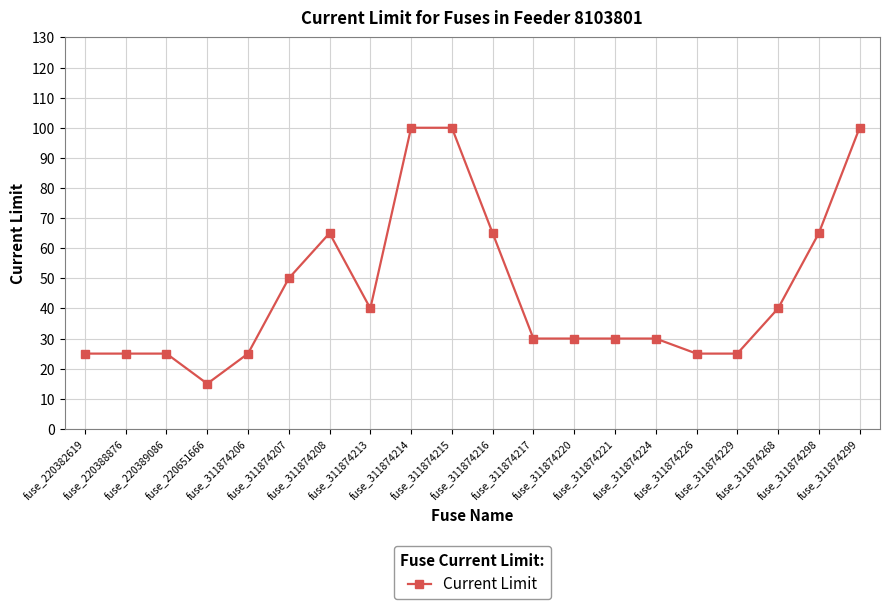

What is the value of the 18th point from the left?

40